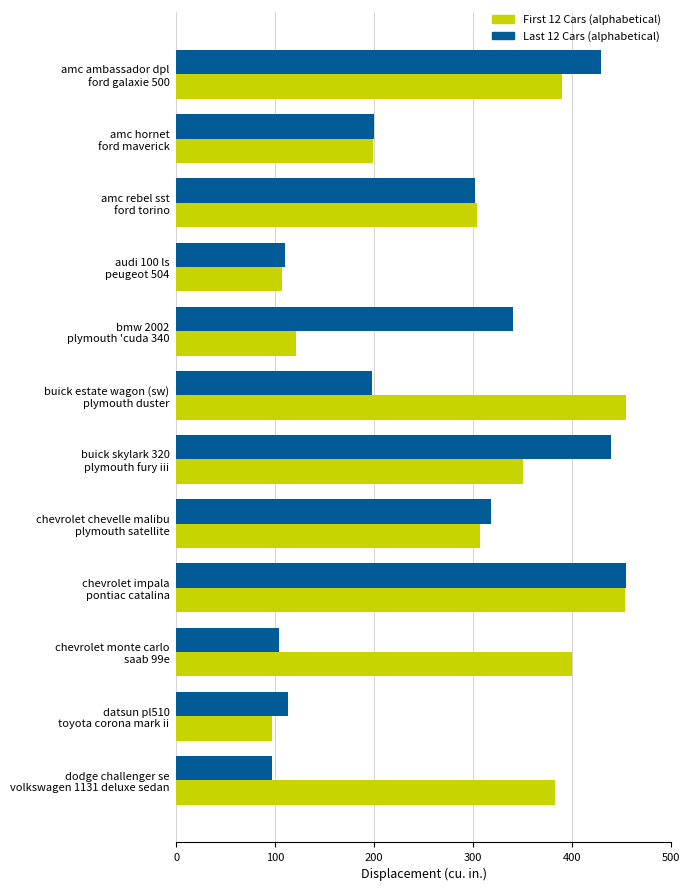

At which category is the sum across all series the highest?

chevrolet impala
pontiac catalina